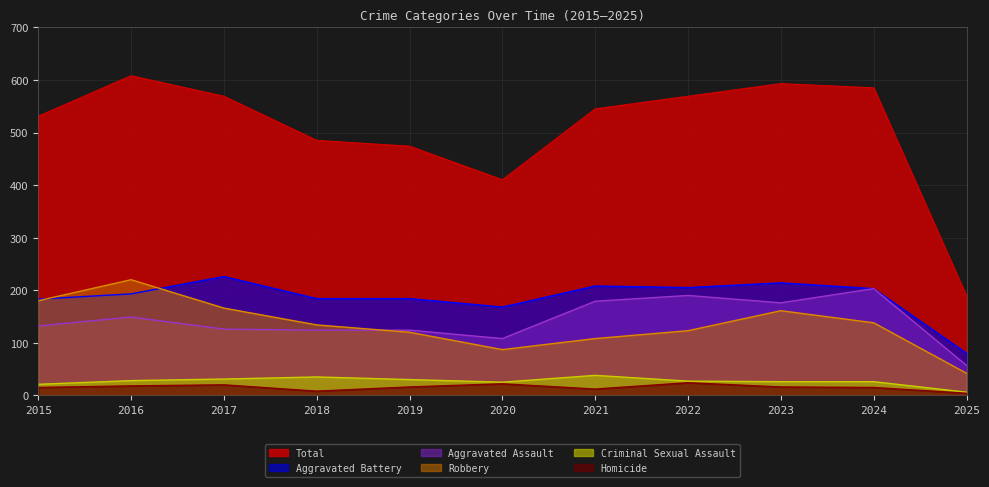

True or false: Aggravated Assault and Homicide intersect in this chart.

False